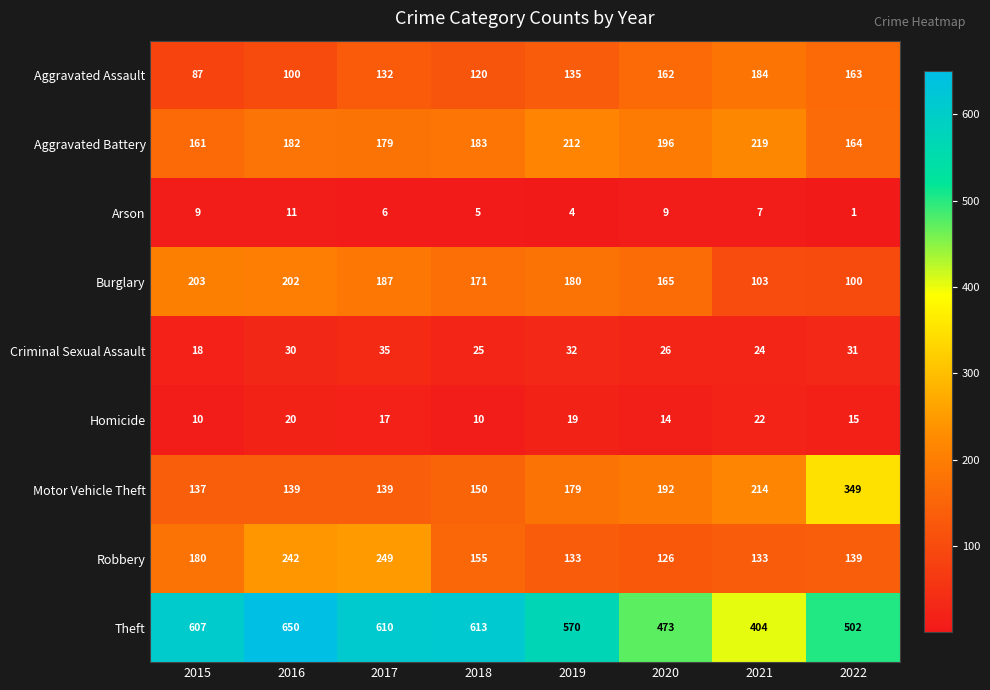

True or false: Theft has a value of 473 at 2020.

True